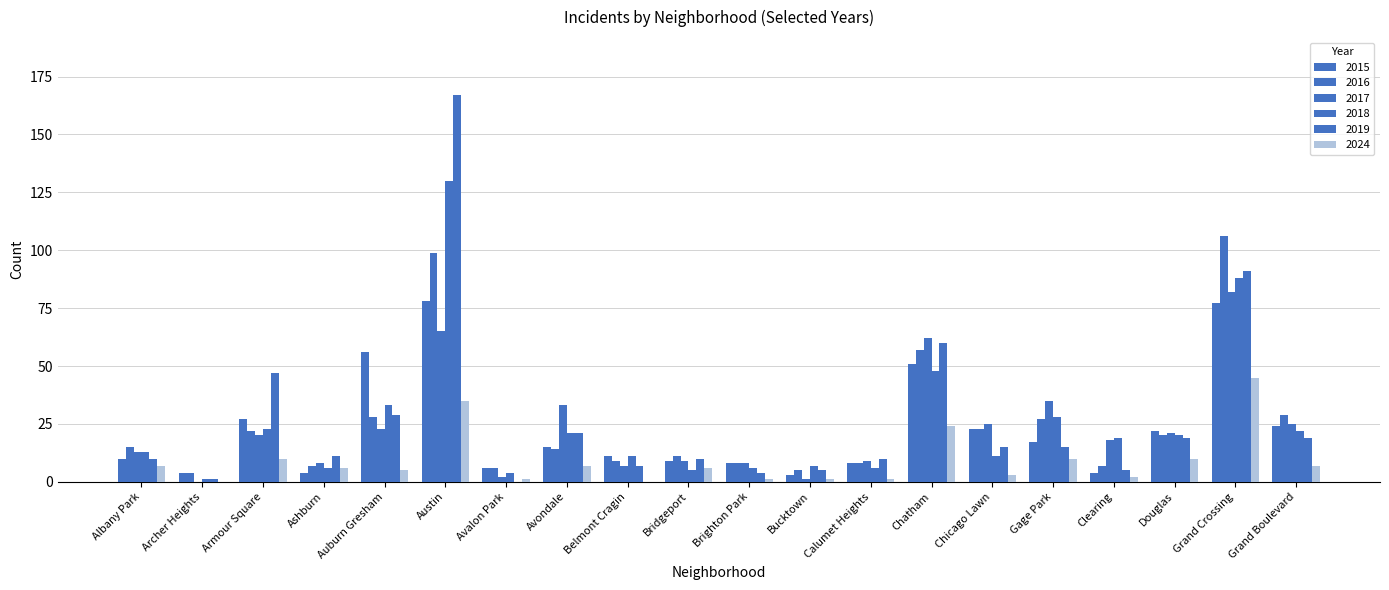

What is the value of the 2017 bar at the 20th from the left?

25